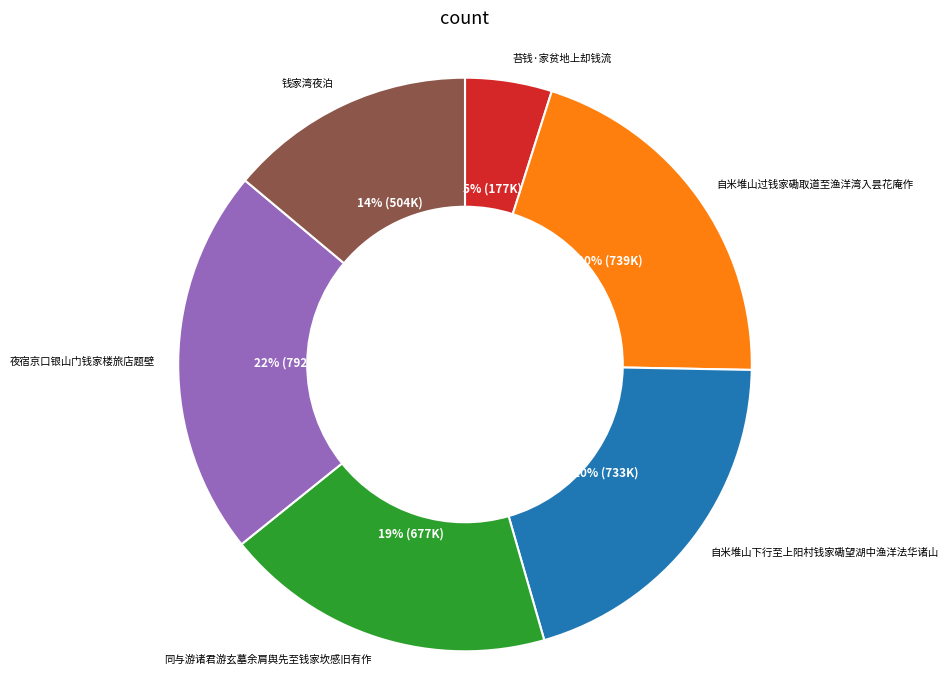

Is there any slice that represents more than half of the pie?

No